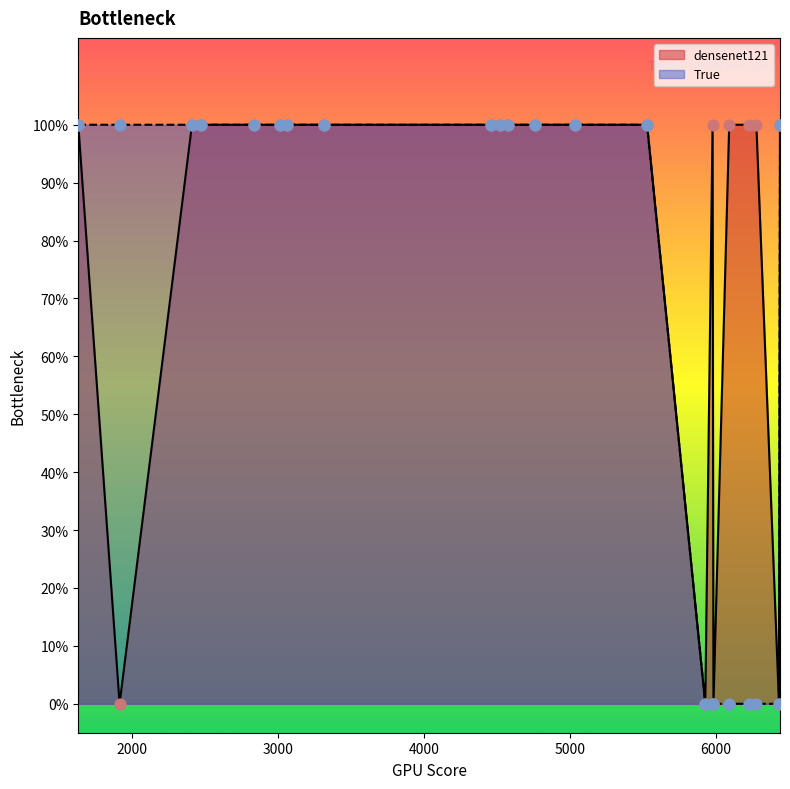

At which category is the sum across all series the highest?

2832